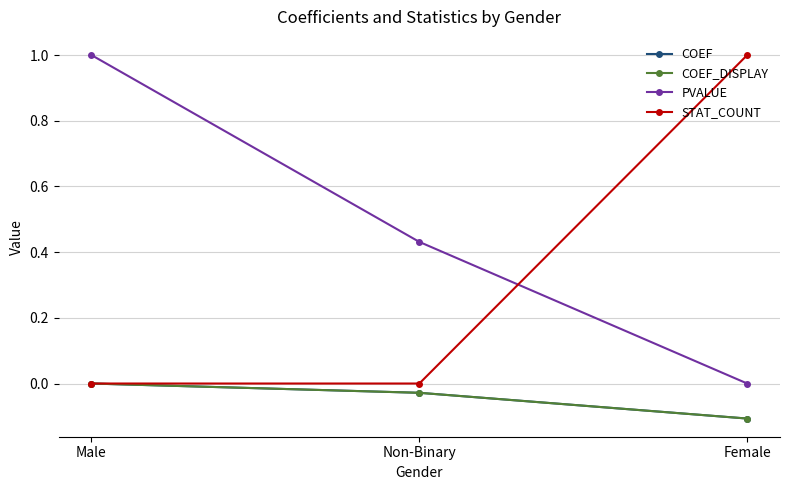

Does the chart have visible grid lines?

Yes